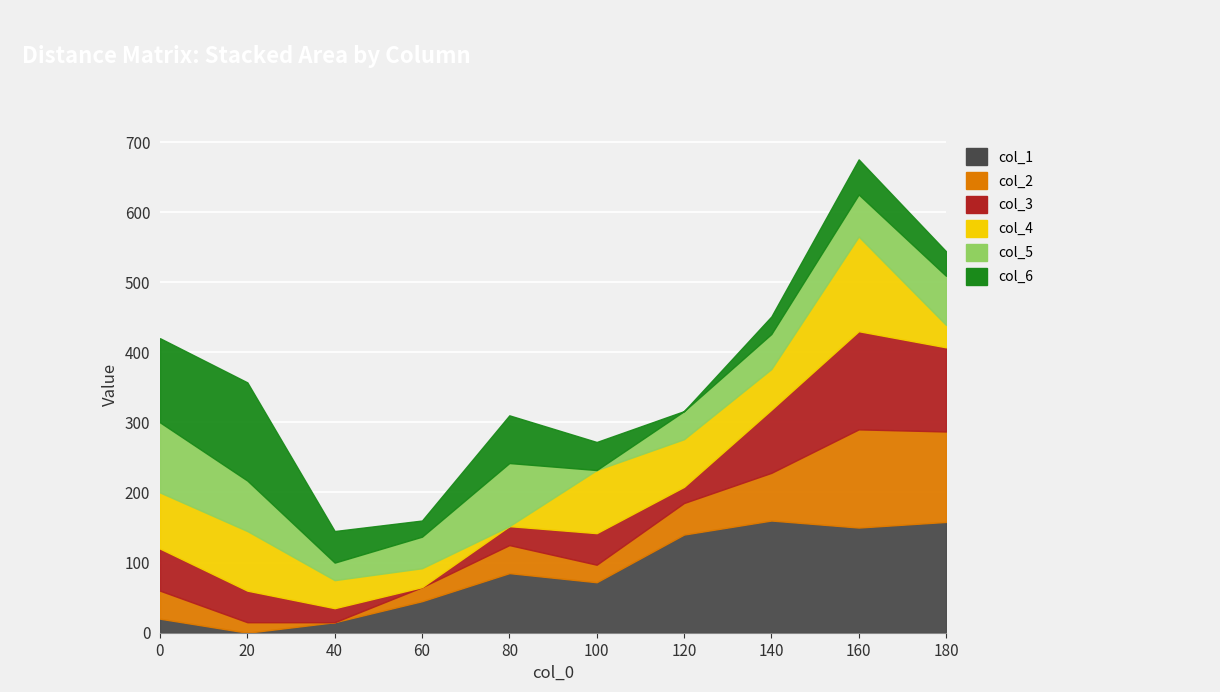

At which category does col_6 reach its first local peak?

20